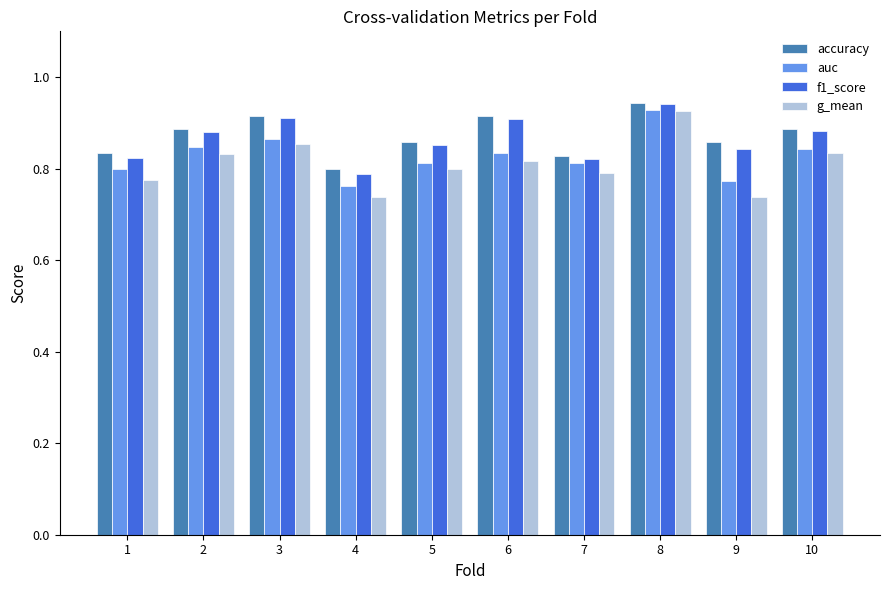

Count the g_mean values in the range 0 to 1.

10